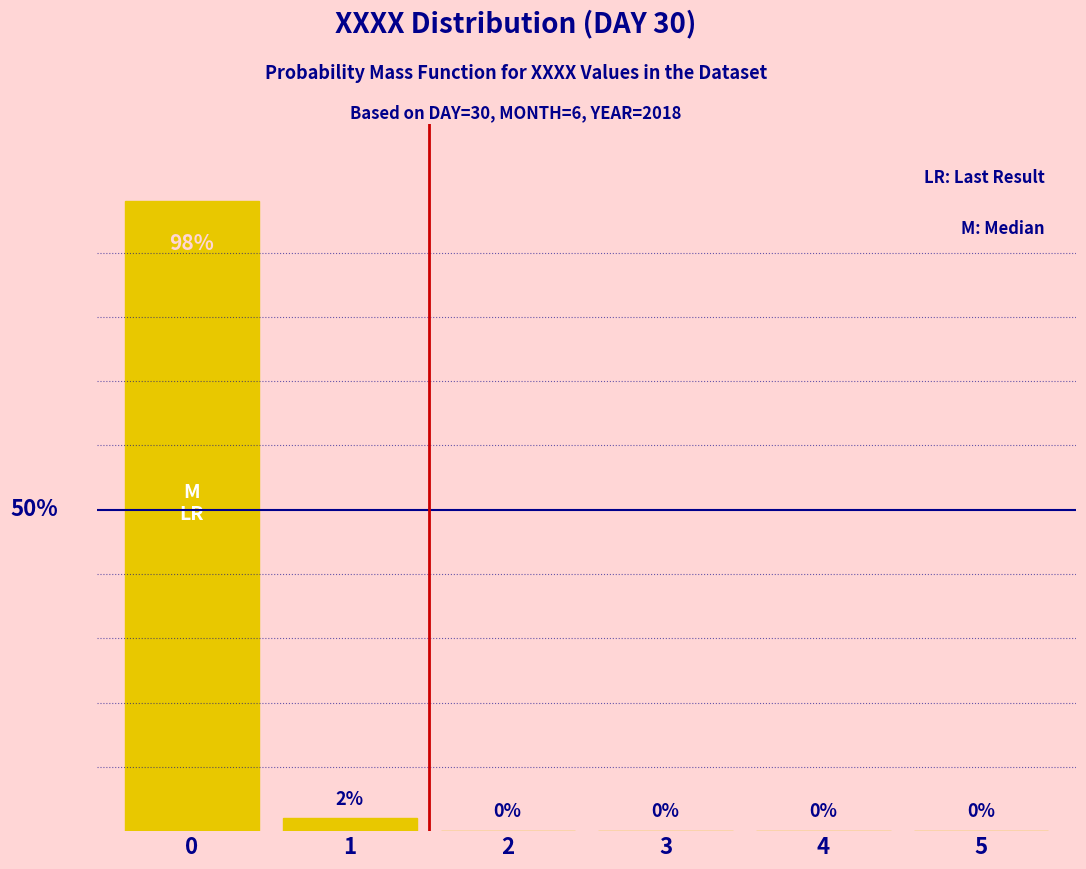

Reading left to right, transcribe all the data shown in this chart.

98	2	0	0	0	0